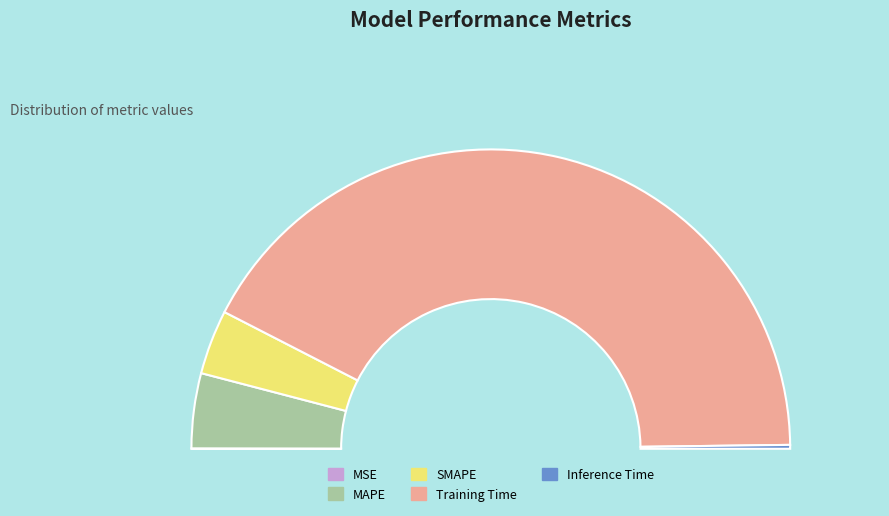

Is there any slice that represents more than half of the pie?

Yes